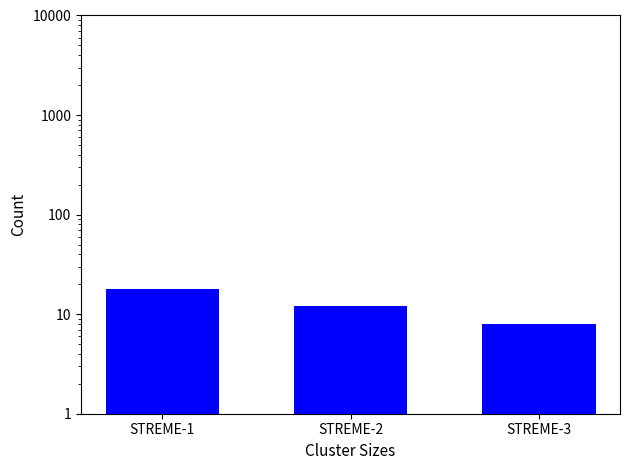

Is it true that the value at STREME-1 is 30?

False